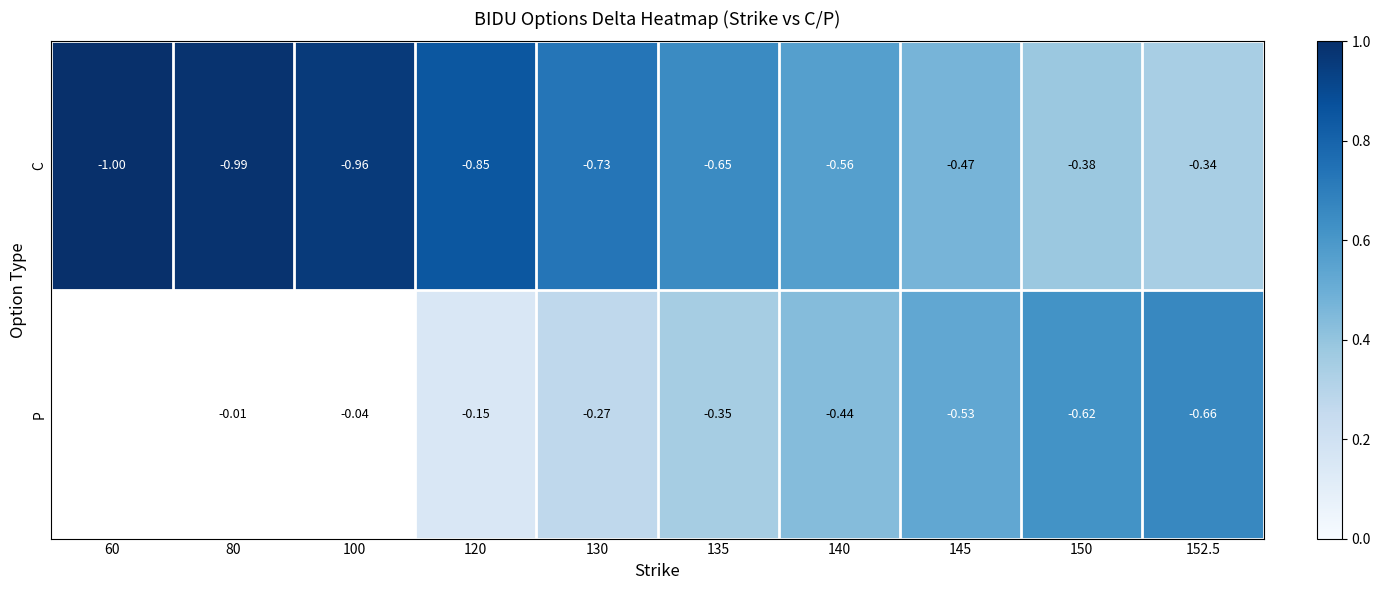

At 150, list the series in order from smallest to largest.

P, C